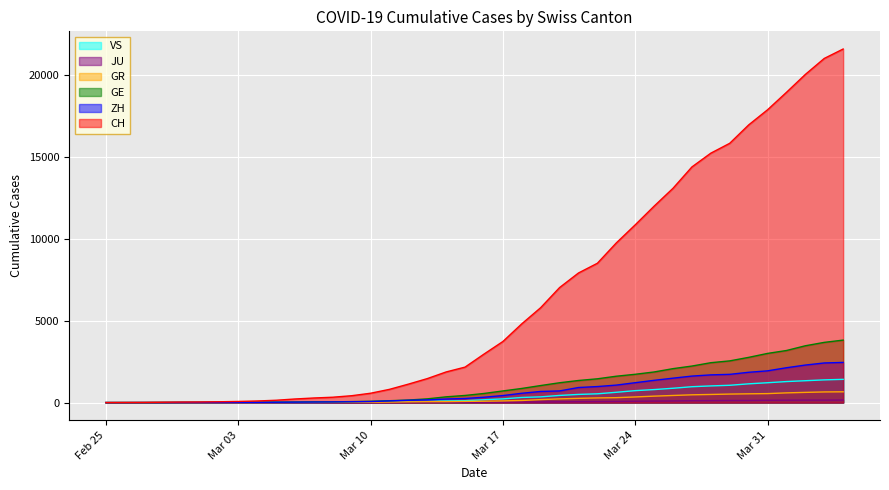

What are all the series names shown in the legend?

VS, JU, GR, GE, ZH, CH